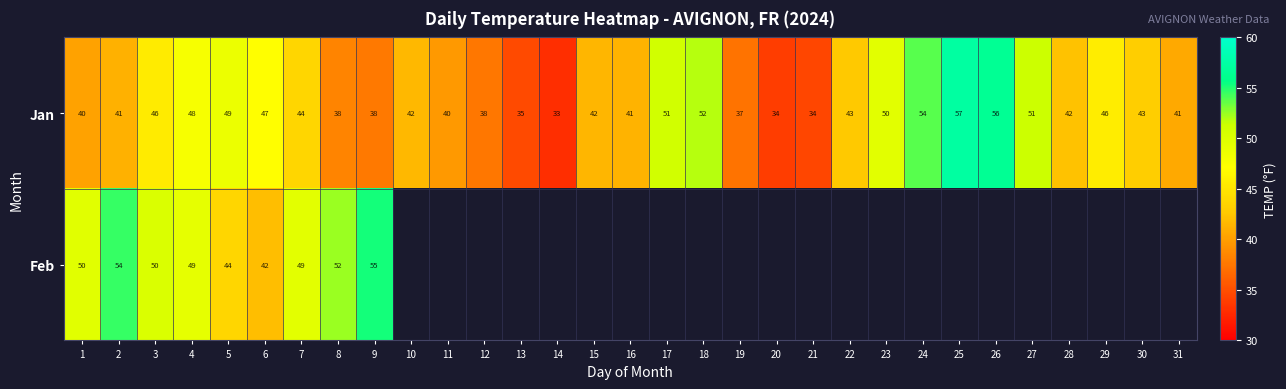

True or false: Jan has a value of 25.9 at 2.

False